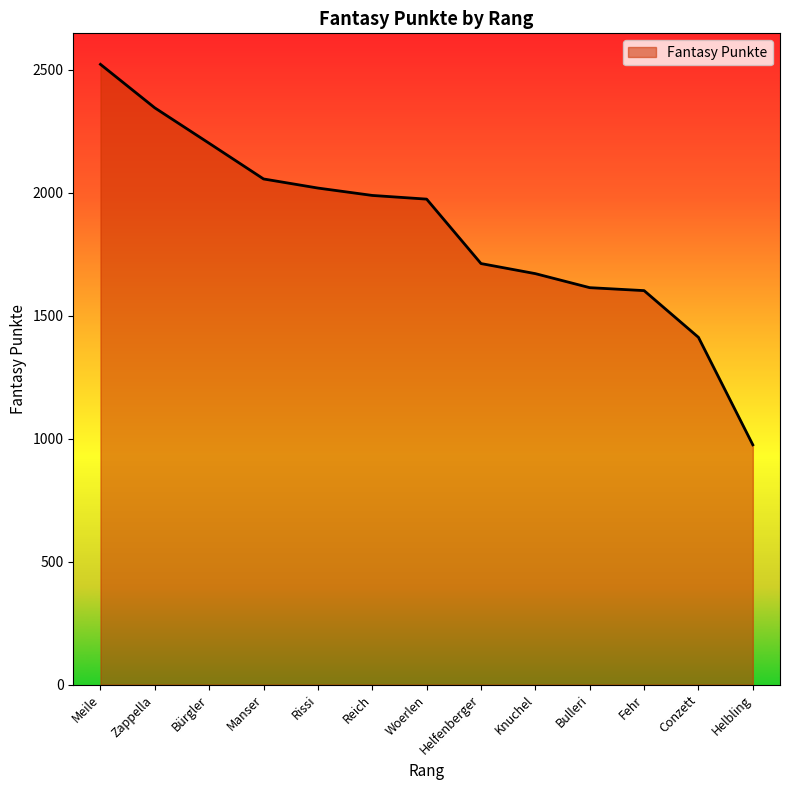

What is the smallest value displayed?

975